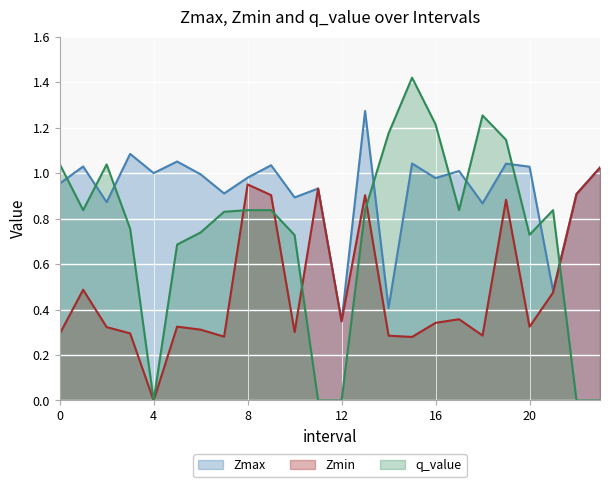

Reading right to left, list all the values displayed in this chart.

Zmax: 23.0=1.0	22.0=0.9	21.0=0.5	20.0=1.0	19.0=1.0	18.0=0.9	17.0=1.0	16.0=1.0	15.0=1.0	14.0=0.4	13.0=1.3	12.0=0.3	11.0=0.9	10.0=0.9	9.0=1.0	8.0=1.0	7.0=0.9	6.0=1.0	5.0=1.1	4.0=1.0	3.0=1.1	2.0=0.9	1.0=1.0	0.0=1.0
Zmin: 23.0=1.0	22.0=0.9	21.0=0.5	20.0=0.3	19.0=0.9	18.0=0.3	17.0=0.4	16.0=0.3	15.0=0.3	14.0=0.3	13.0=0.9	12.0=0.3	11.0=0.9	10.0=0.3	9.0=0.9	8.0=1.0	7.0=0.3	6.0=0.3	5.0=0.3	4.0=0.0	3.0=0.3	2.0=0.3	1.0=0.5	0.0=0.3
q_value: 23.0=0.0	22.0=0.0	21.0=0.8	20.0=0.7	19.0=1.1	18.0=1.3	17.0=0.8	16.0=1.2	15.0=1.4	14.0=1.2	13.0=0.8	12.0=0.0	11.0=0.0	10.0=0.7	9.0=0.8	8.0=0.8	7.0=0.8	6.0=0.7	5.0=0.7	4.0=0.0	3.0=0.8	2.0=1.0	1.0=0.8	0.0=1.0